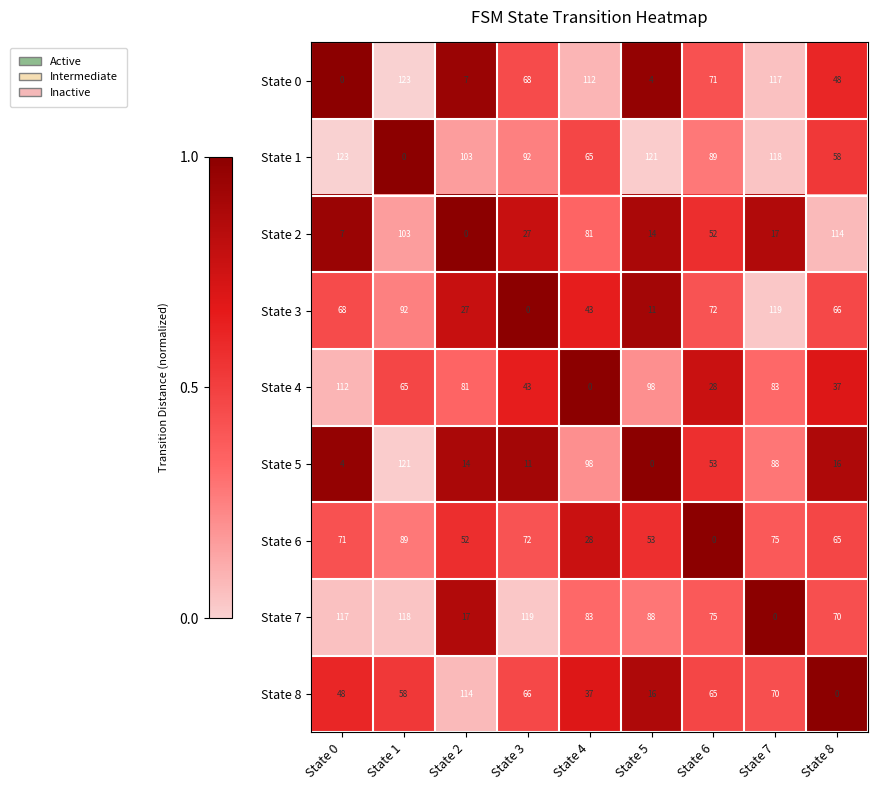

At which label is State 7 closest to 59?

State 8